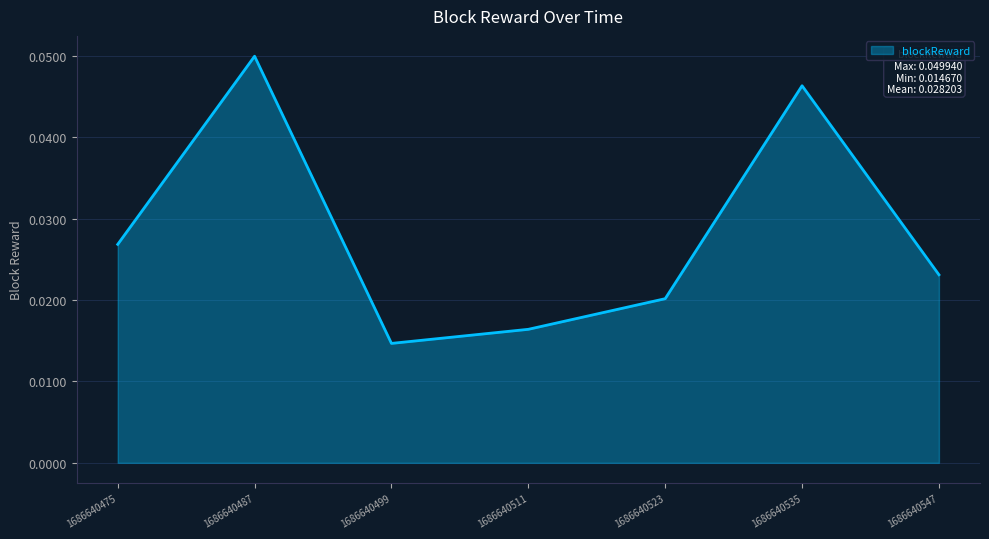

Which category has the lowest value across all series?

1686640499